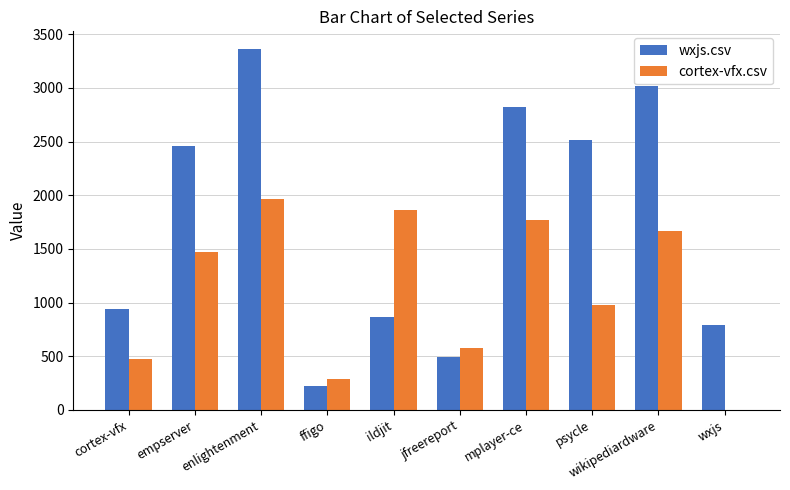

How many values in cortex-vfx.csv are above zero?

9